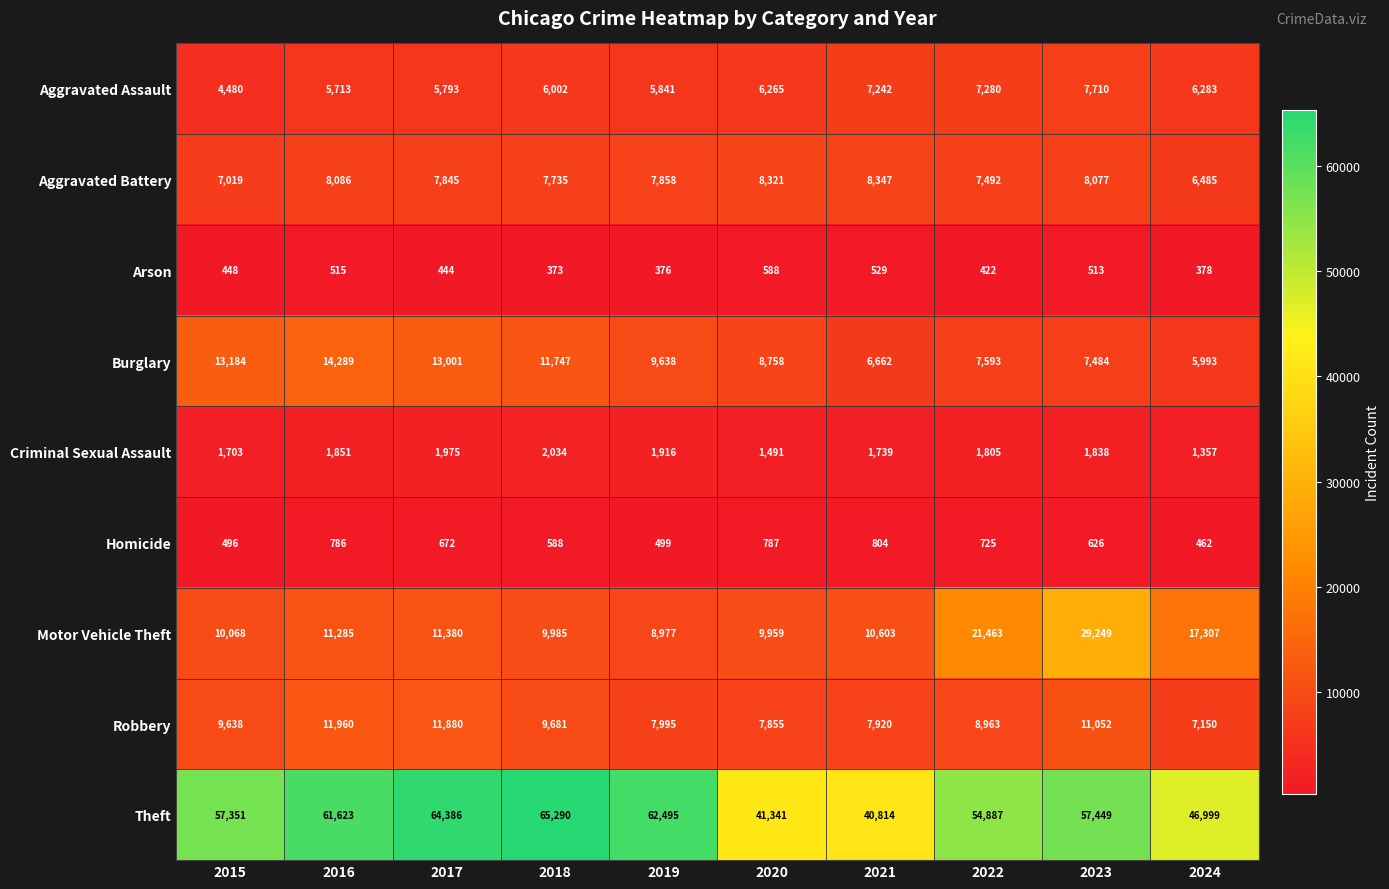

At which label does Homicide first exceed 672?

2016